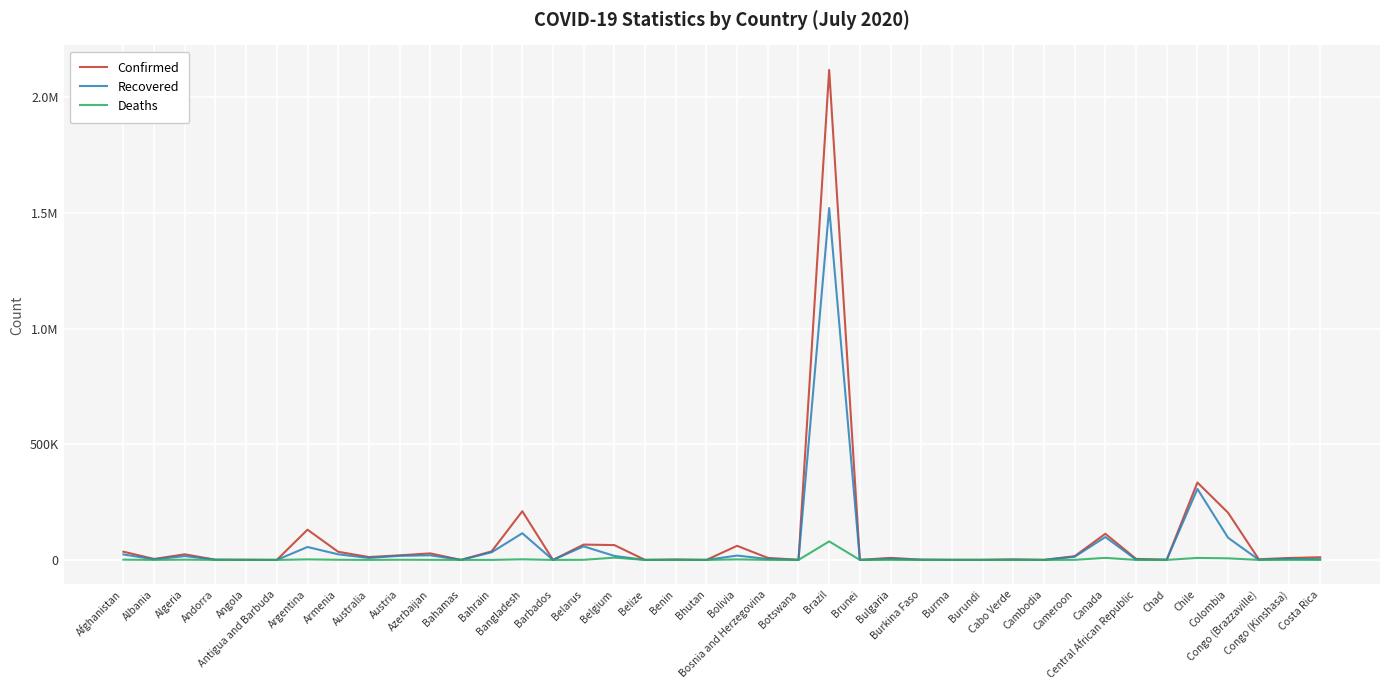

What are all the series names shown in the legend?

Confirmed, Recovered, Deaths